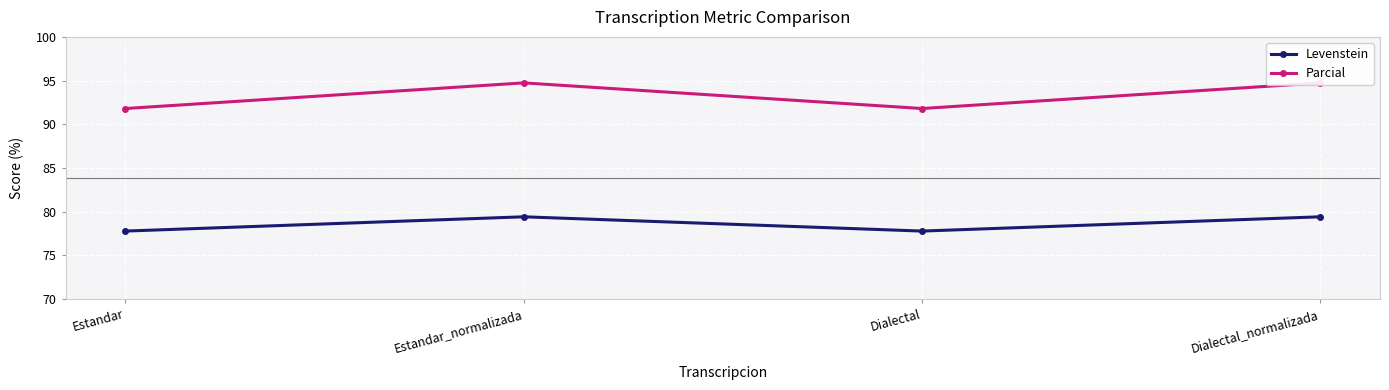

List the labels in order of Parcial value, smallest first.

Estandar, Dialectal, Estandar_normalizada, Dialectal_normalizada